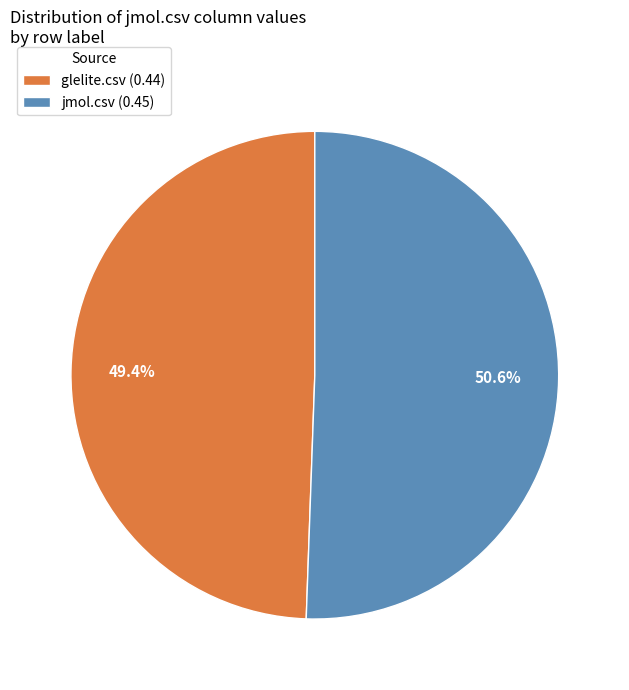

Count the number of slices in the pie.

2